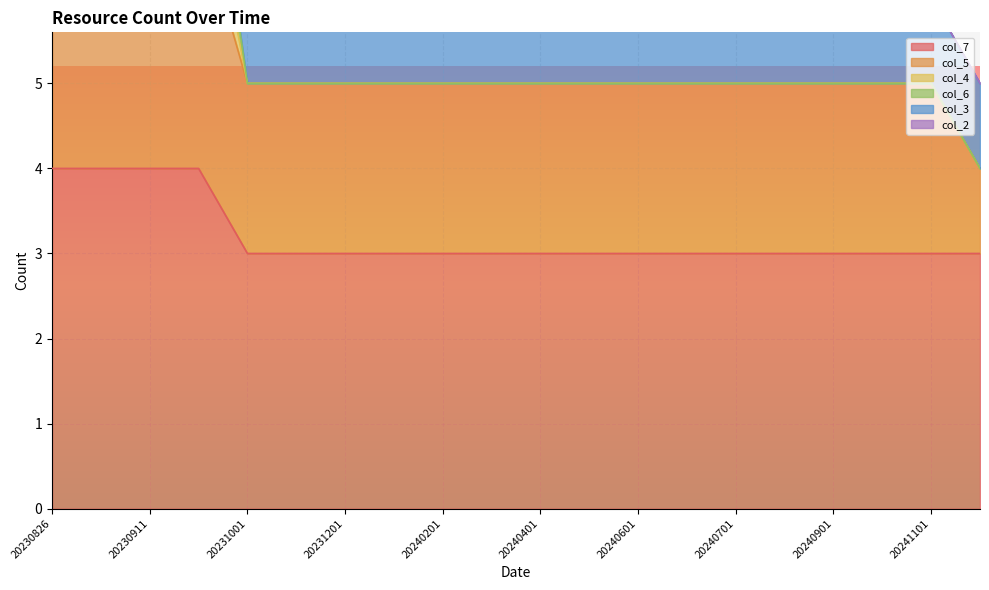

What is the maximum value for col_7?

4